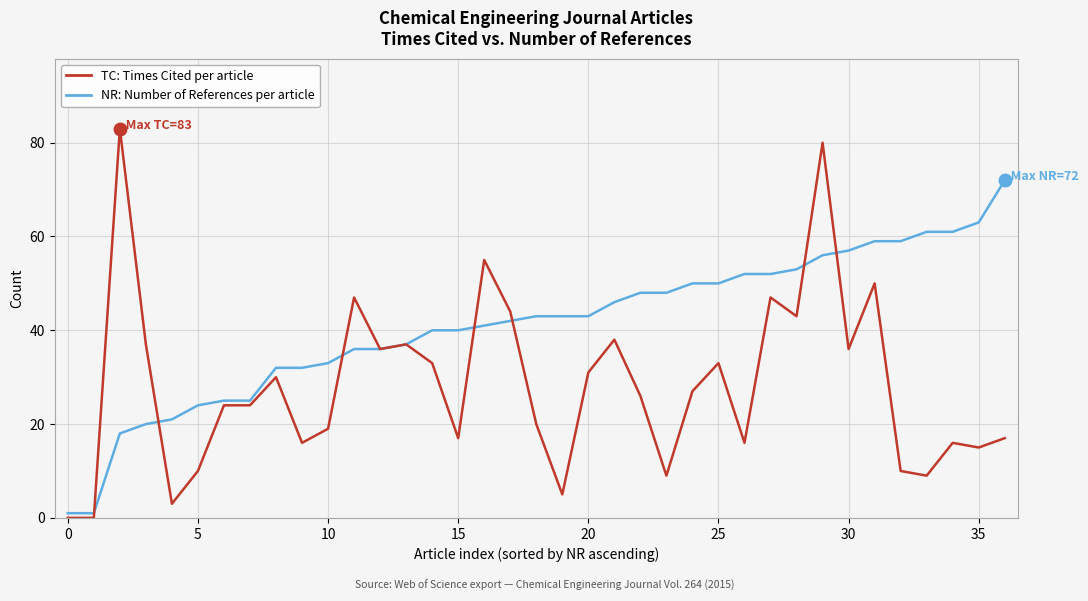

Which series has the largest range (max minus min)?

TC: Times Cited per article